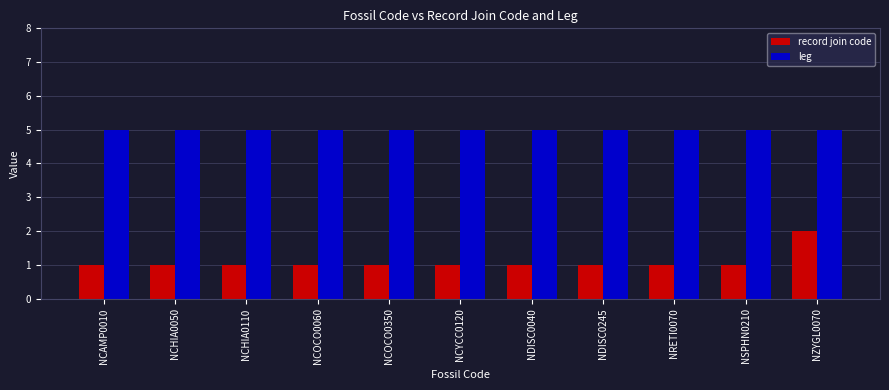

What is the difference between the maximum and minimum values in the record join code series?

1